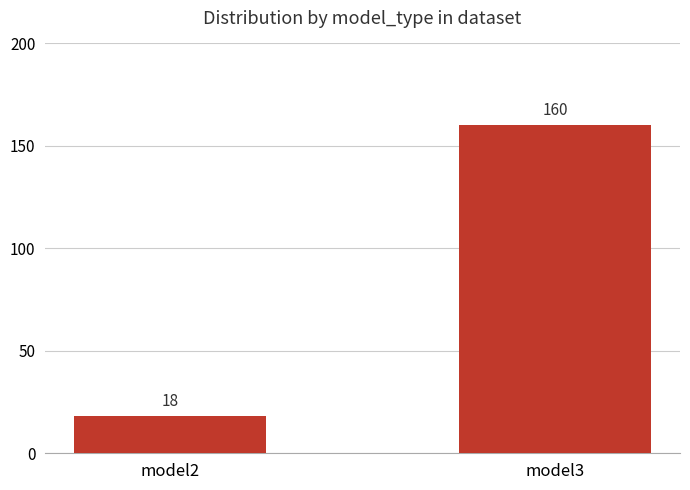

List the labels in order of value, smallest first.

model2, model3